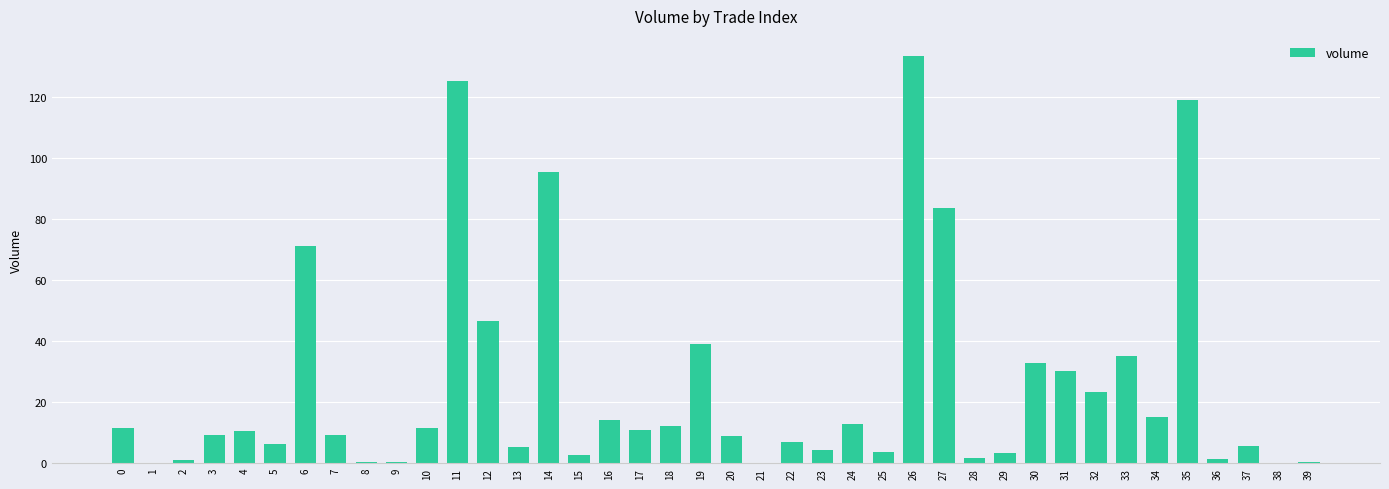

Count the number of data series in this chart.

1